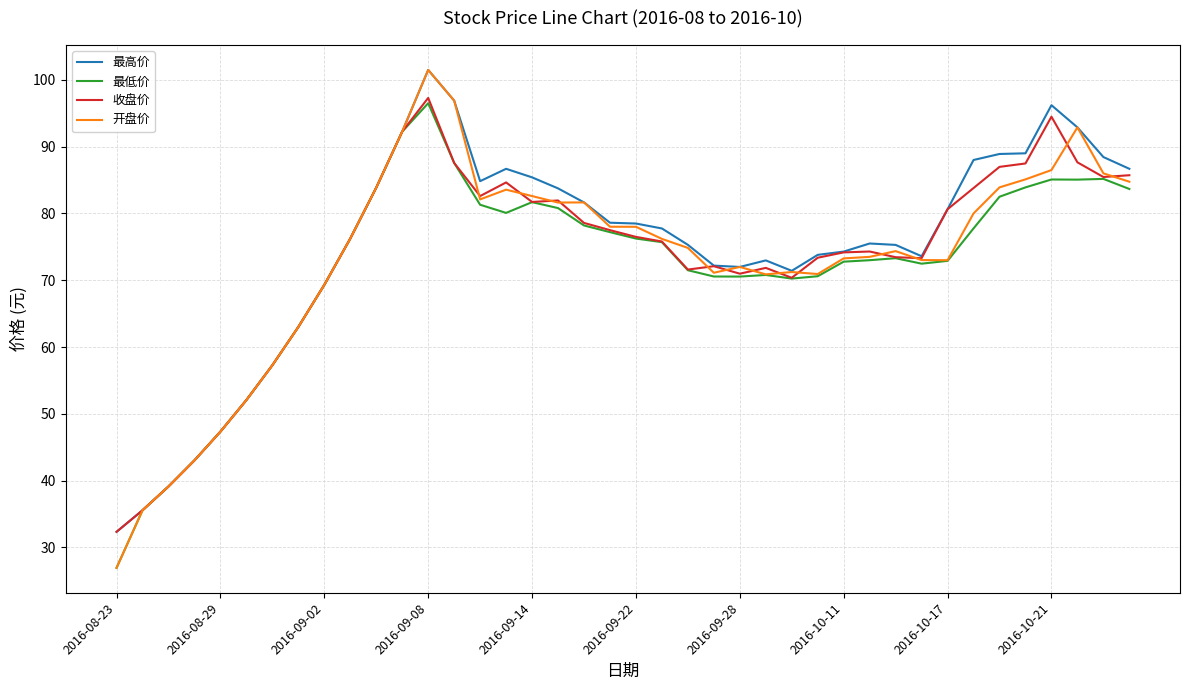

What is the maximum value shown in the chart?

101.5